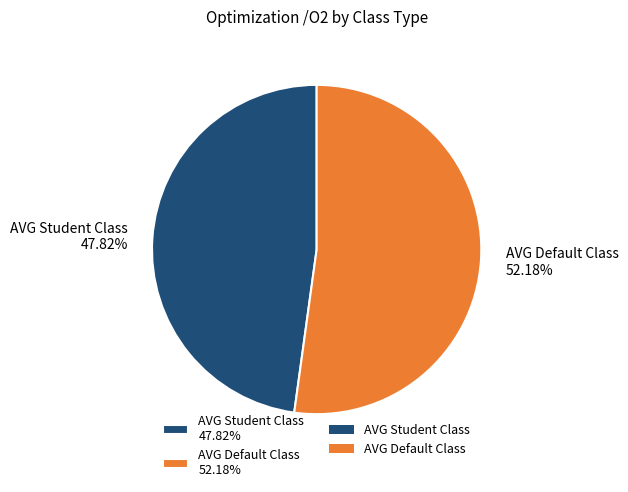

To the nearest percent, what is the average slice percentage?

50%